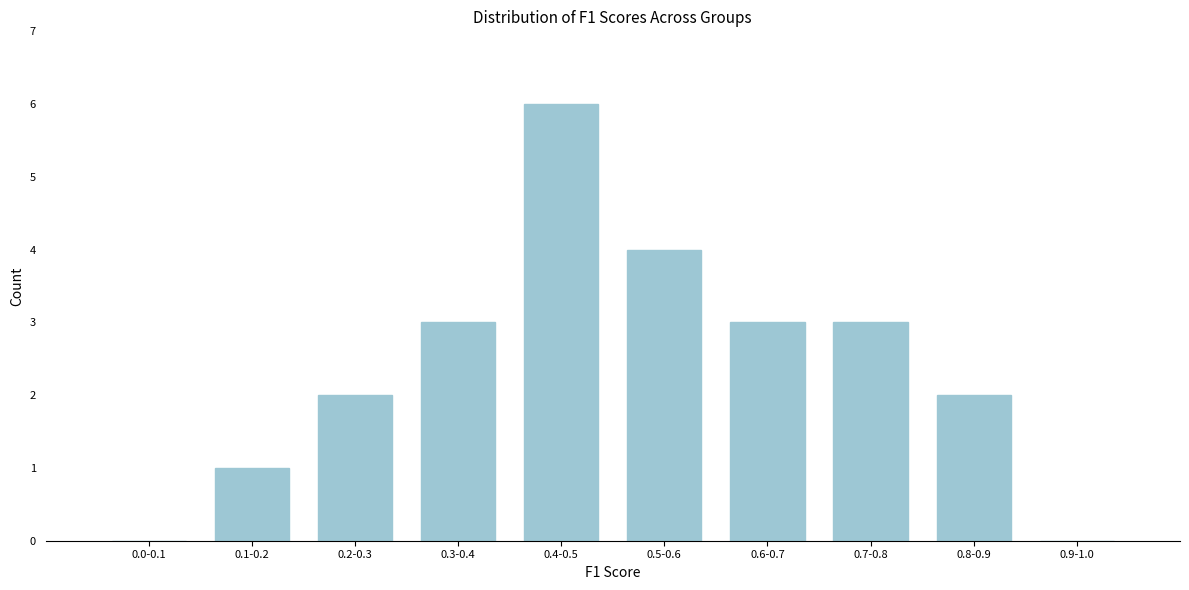

Reading right to left, extract all data points from this chart.

0.9-1.0=0	0.8-0.9=2	0.7-0.8=3	0.6-0.7=3	0.5-0.6=4	0.4-0.5=6	0.3-0.4=3	0.2-0.3=2	0.1-0.2=1	0.0-0.1=0